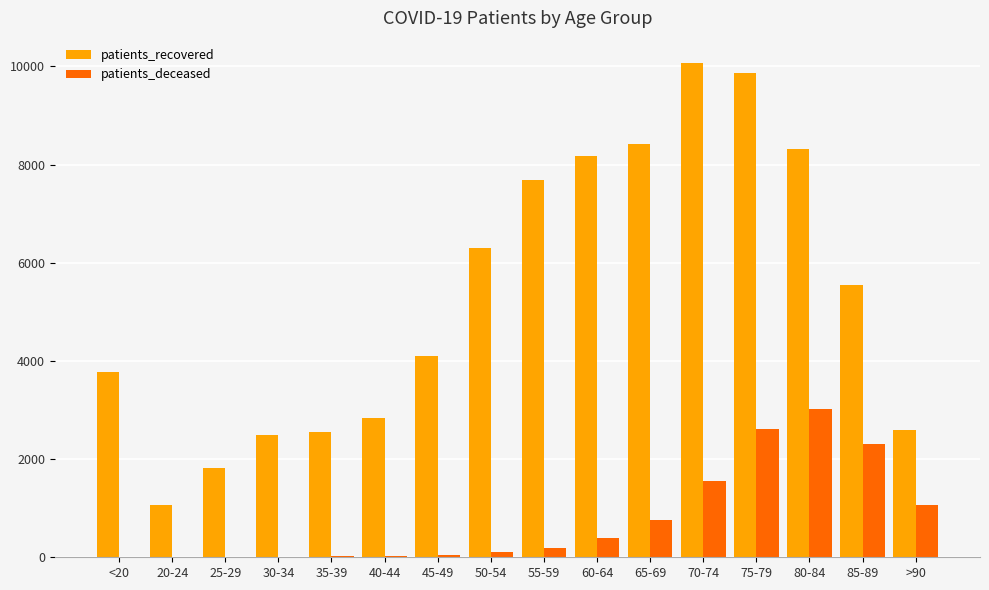

The value of patients_deceased at 75-79 is 2607. True or false?

True